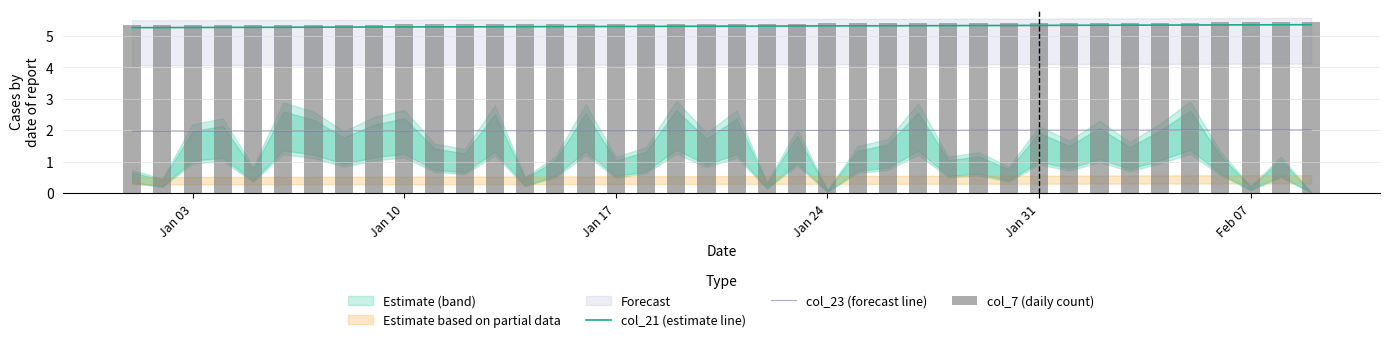

What is the minimum value for col_23 (forecast line)?

2.0